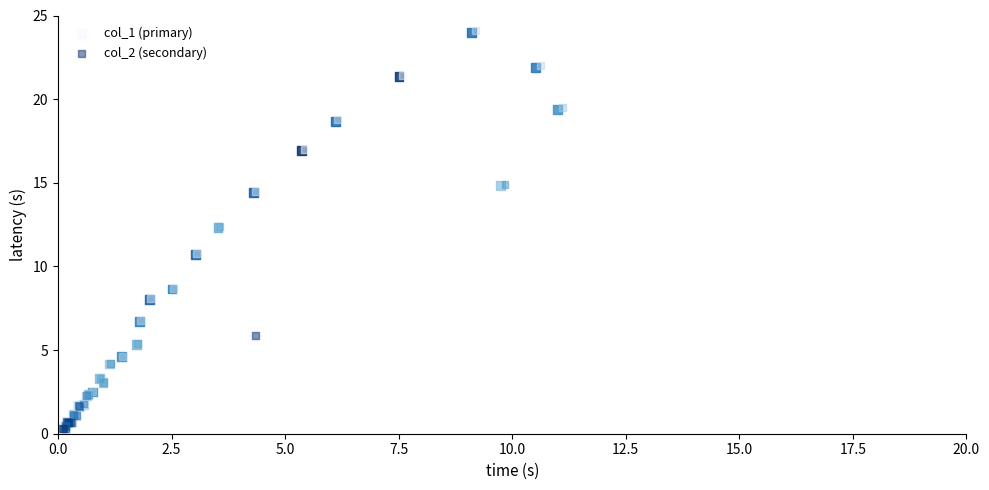

Which series has the largest Y range (max minus min)?

col_2 (secondary)